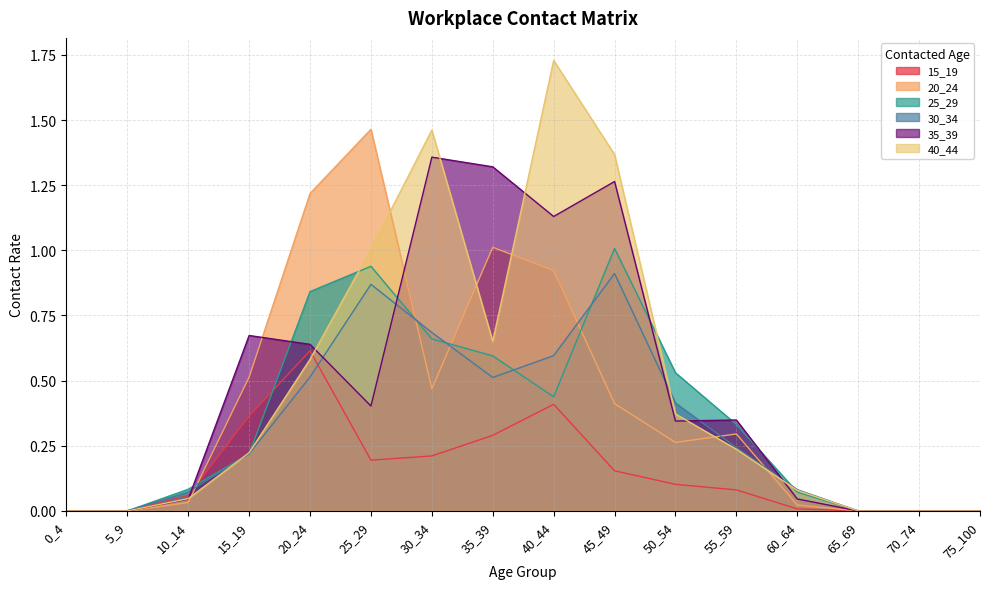

At which category does the chart reach its minimum across all series?

0_4